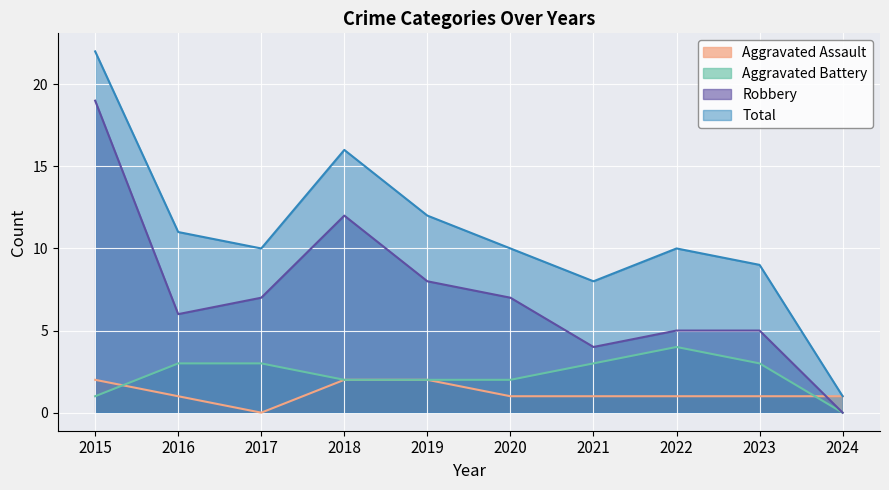

Rank the series by their maximum value, from highest to lowest.

Total, Robbery, Aggravated Battery, Aggravated Assault